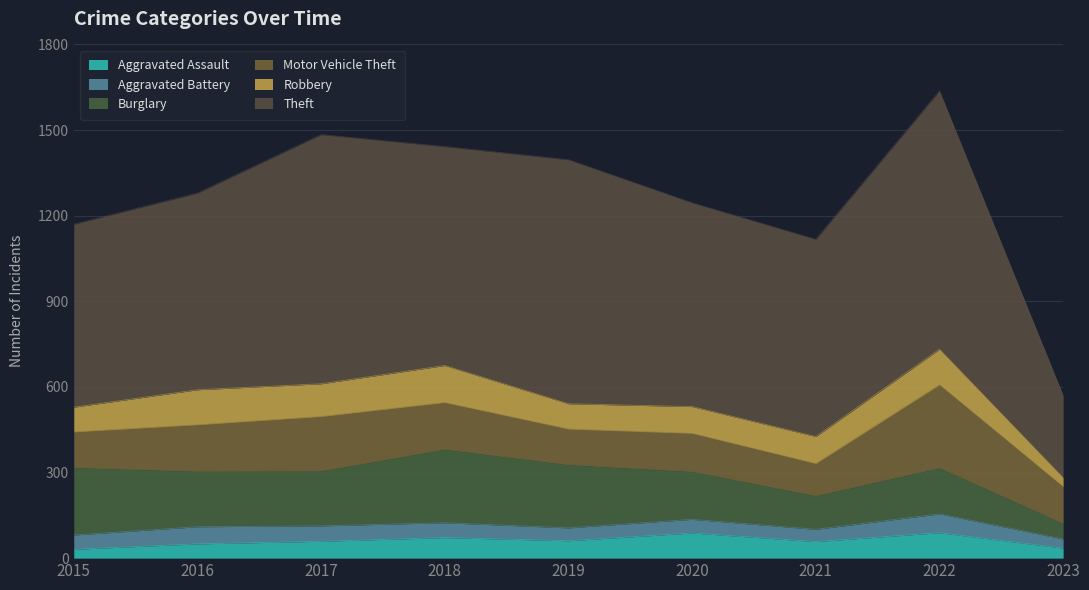

At which category is the sum across all series the highest?

2022